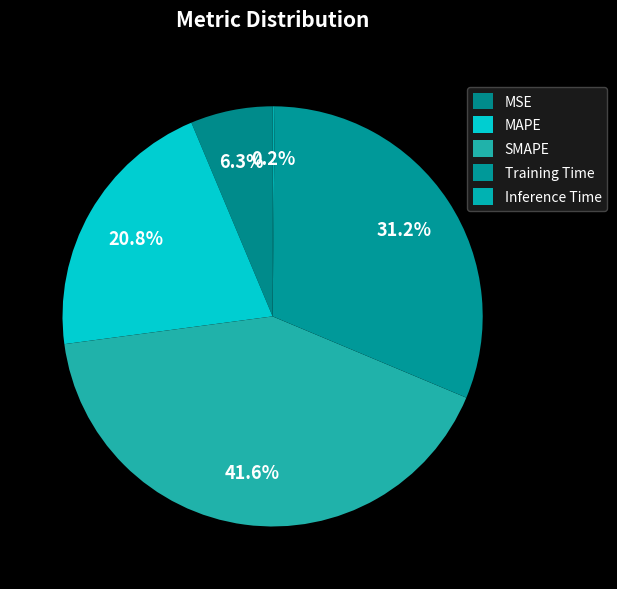

To the nearest percent, what is the difference between the largest and smallest slice percentages?

41%